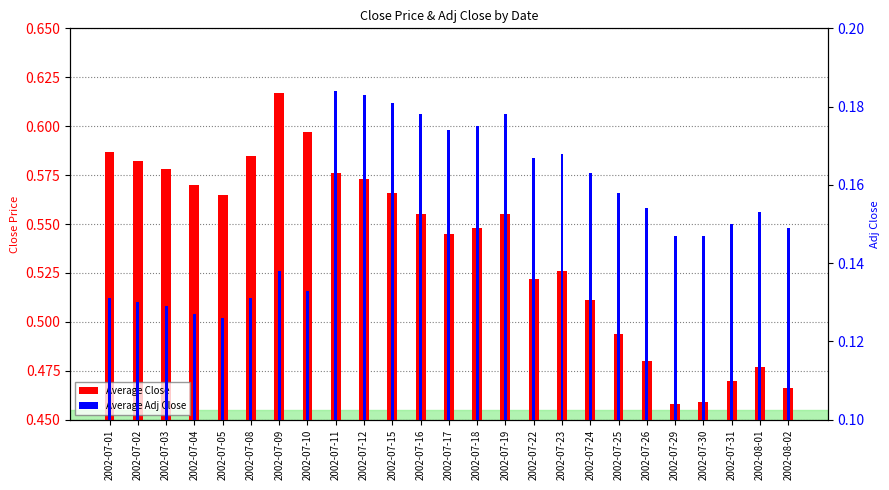

What is the difference between the highest and lowest values at 2002-07-29?

0.3